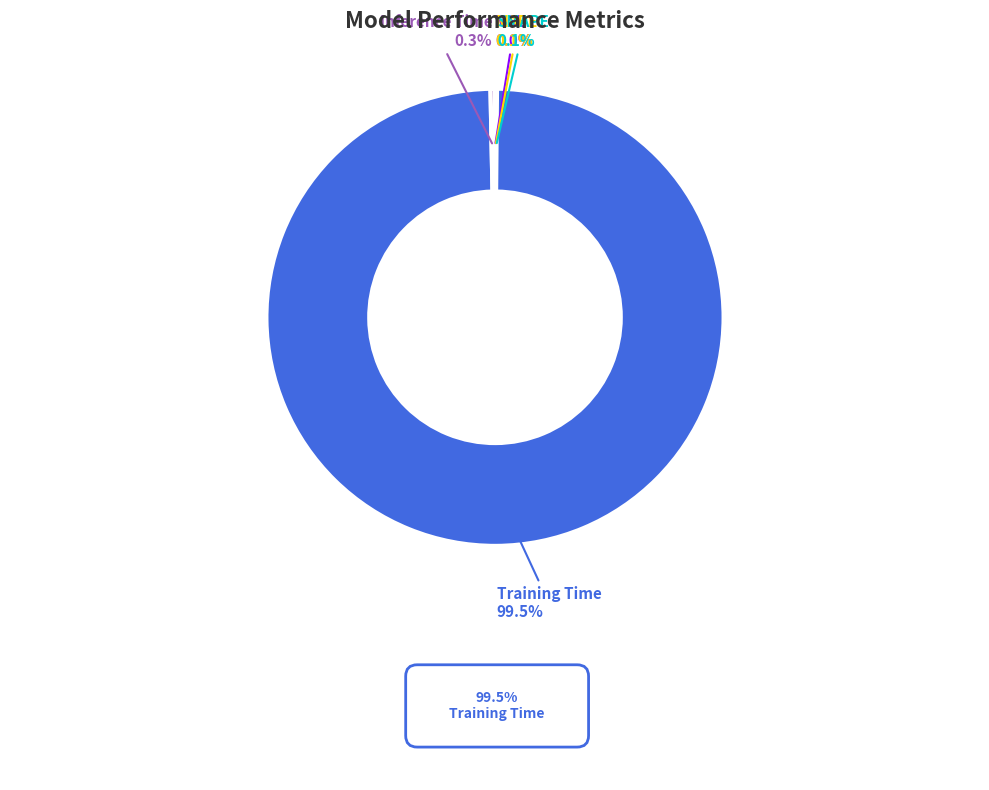

Which category has the biggest portion of the pie?

Training Time